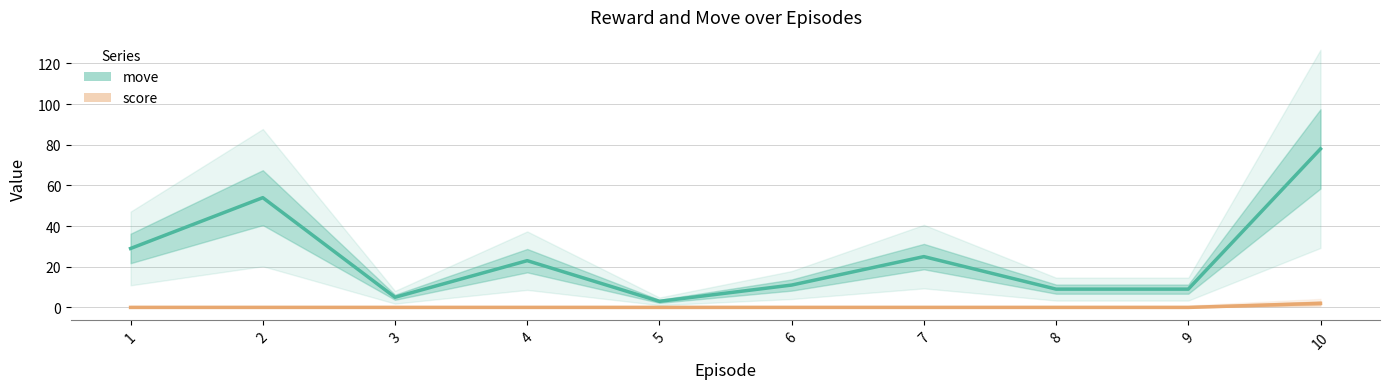

At which label is score closest to 1?

1